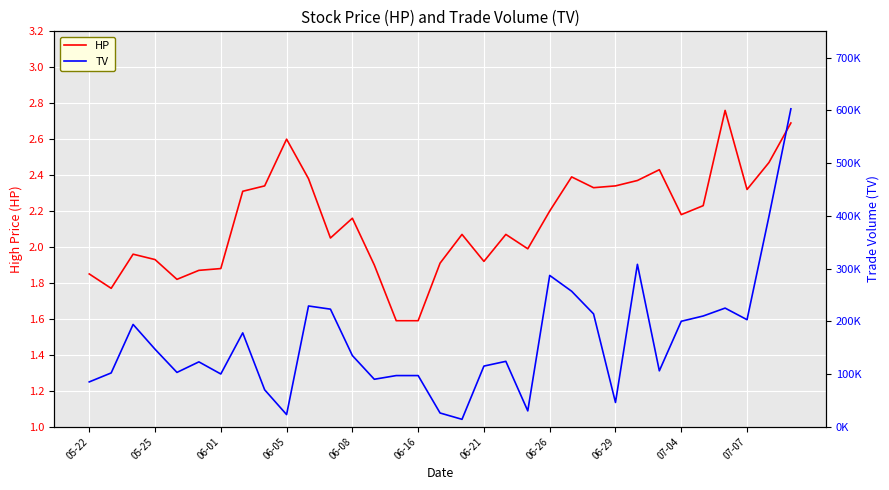

The HP series shows 4.5 at 06-05. True or false?

False